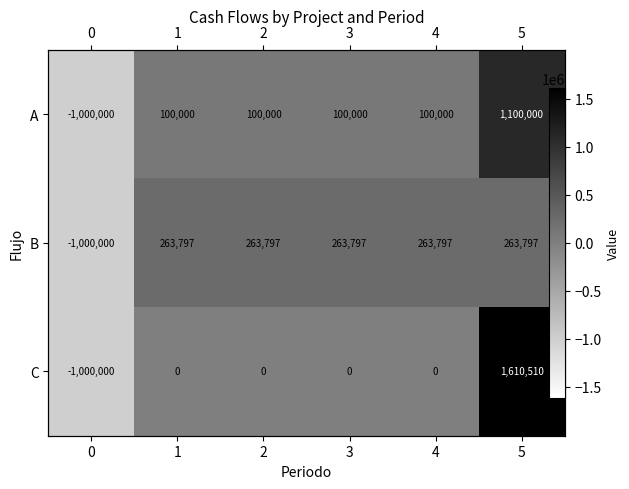

Between 0 and 5, which series saw the biggest shift?

C